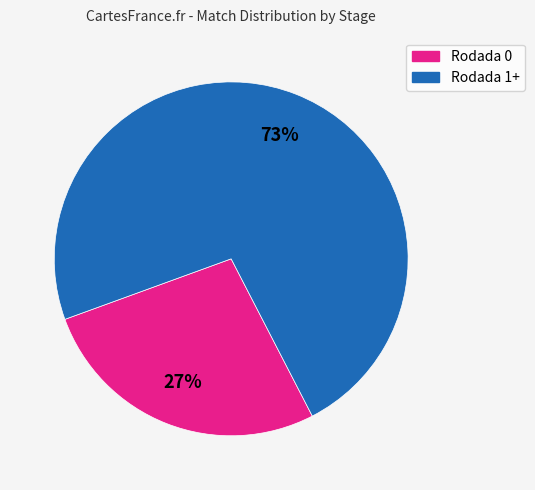

To the nearest percent, what is the difference between the Rodada 1+ and Rodada 0 slice percentages?

46%